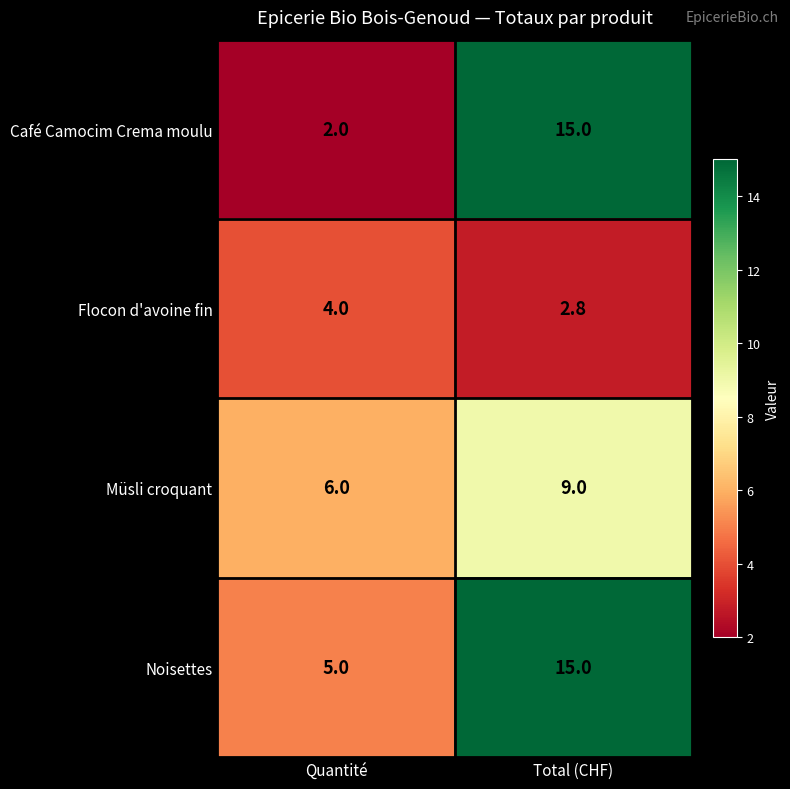

Between Quantité and Total (CHF), which series saw the biggest shift?

Café Camocim Crema moulu